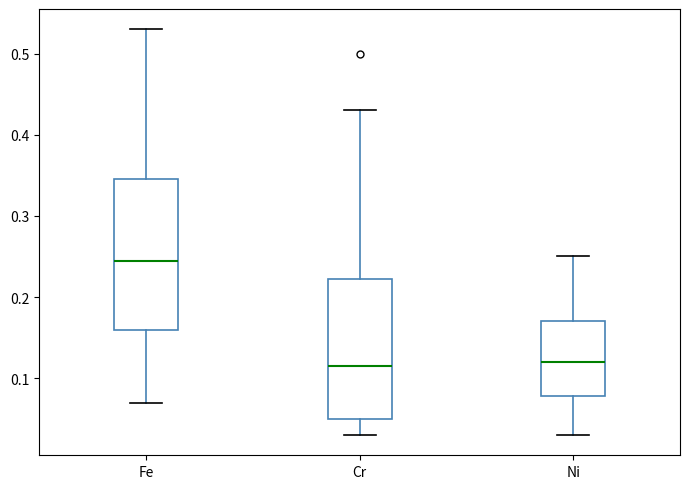

Which box has the highest median line?

Fe